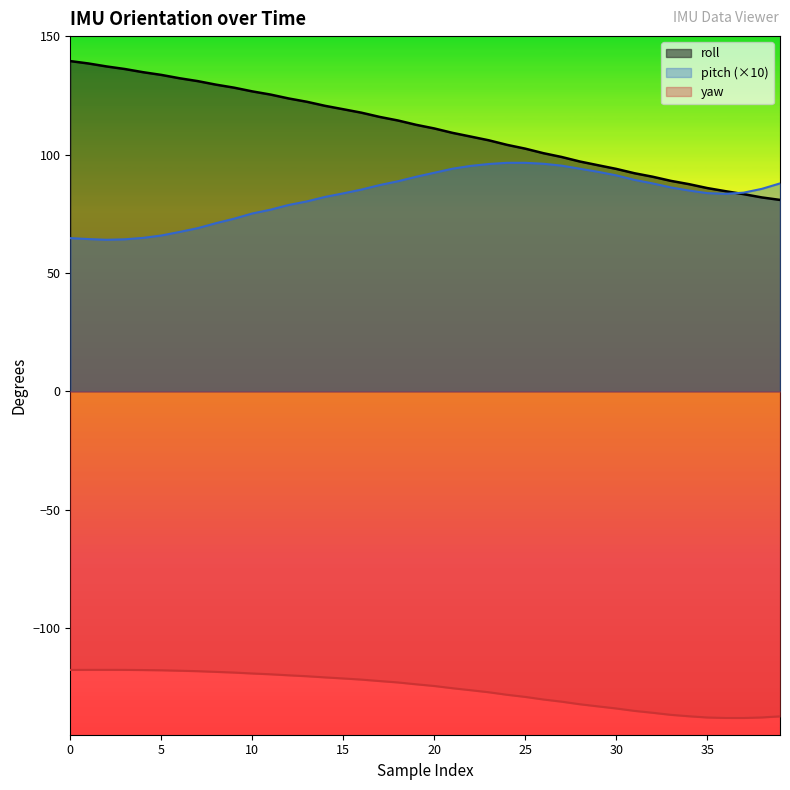

What are all the series names shown in the legend?

roll, pitch (×10), yaw